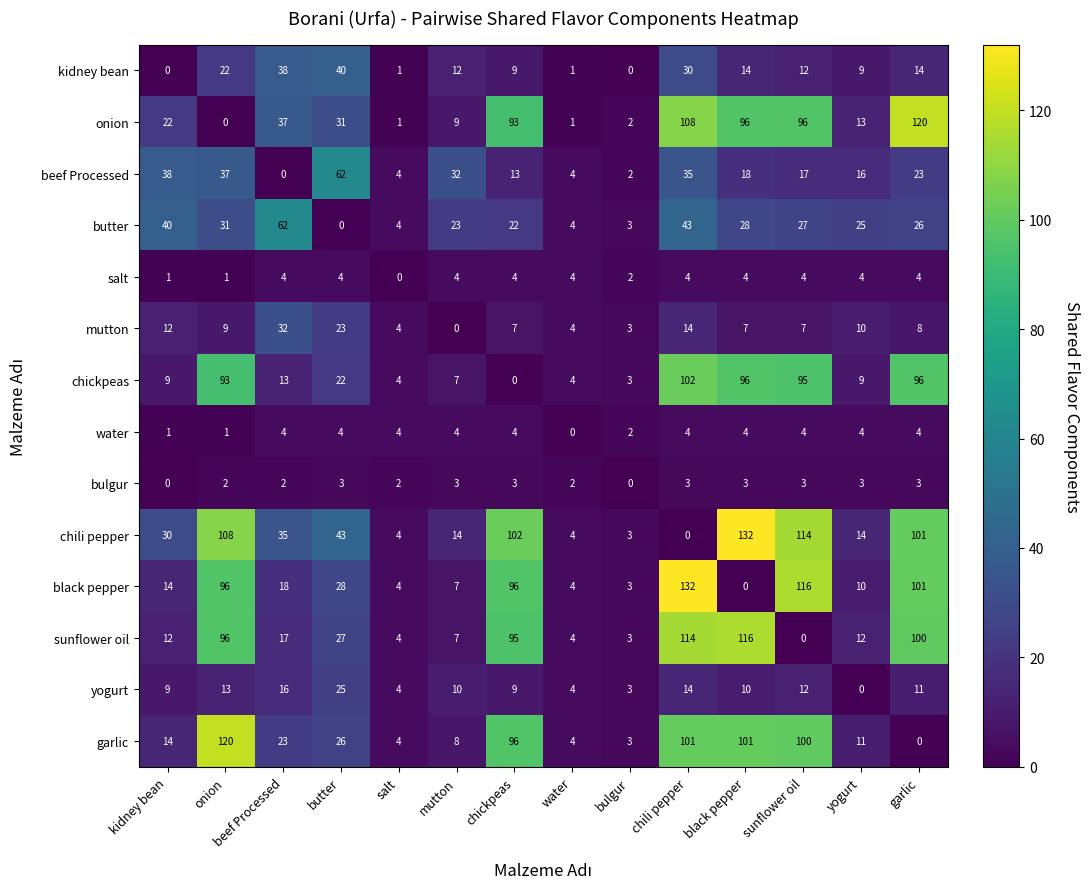

Where is butter nearest to the value 31?

onion